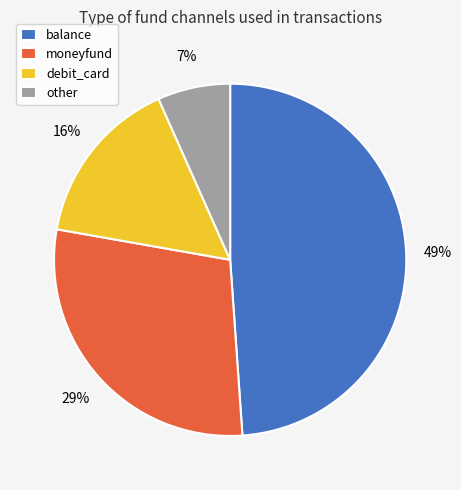

To the nearest percent, what percentage of the pie is other?

7%